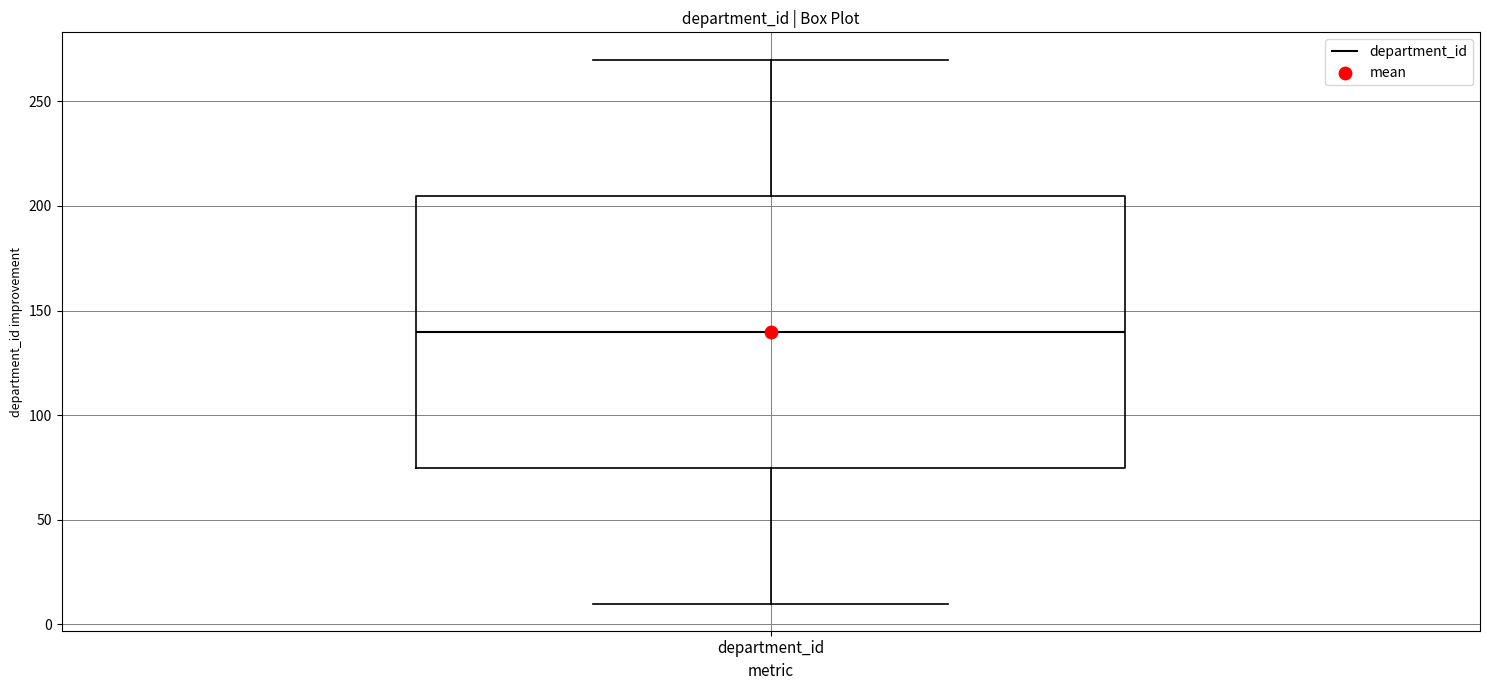

Read this box plot against the y-axis: the position of the median line, the range covered by the box, and the ends of both whiskers. The values are not printed on the chart, so give them approximately, as read against the axis.

median 140, box 75 to 205, whiskers 10 to 270